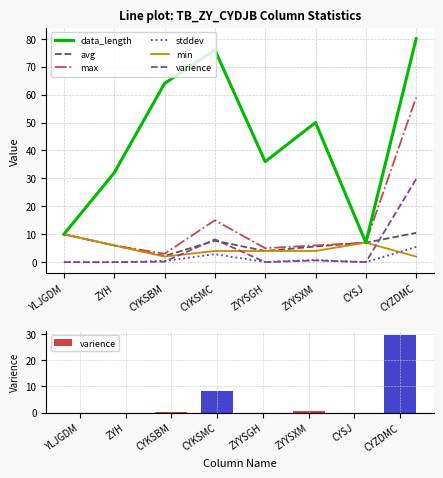

How many values in the avg series are below 7?

4